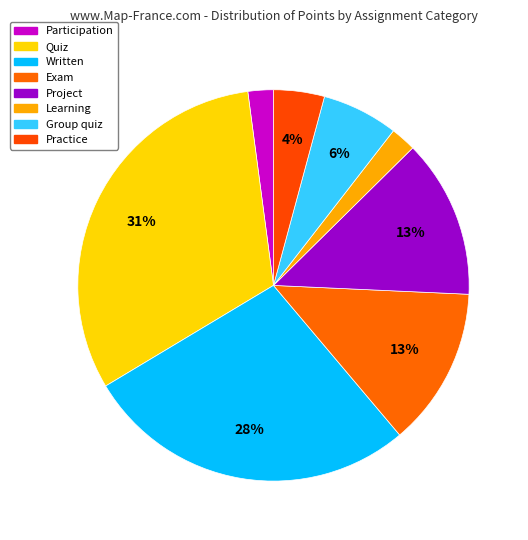

To the nearest percent, what portion does Participation represent?

2%